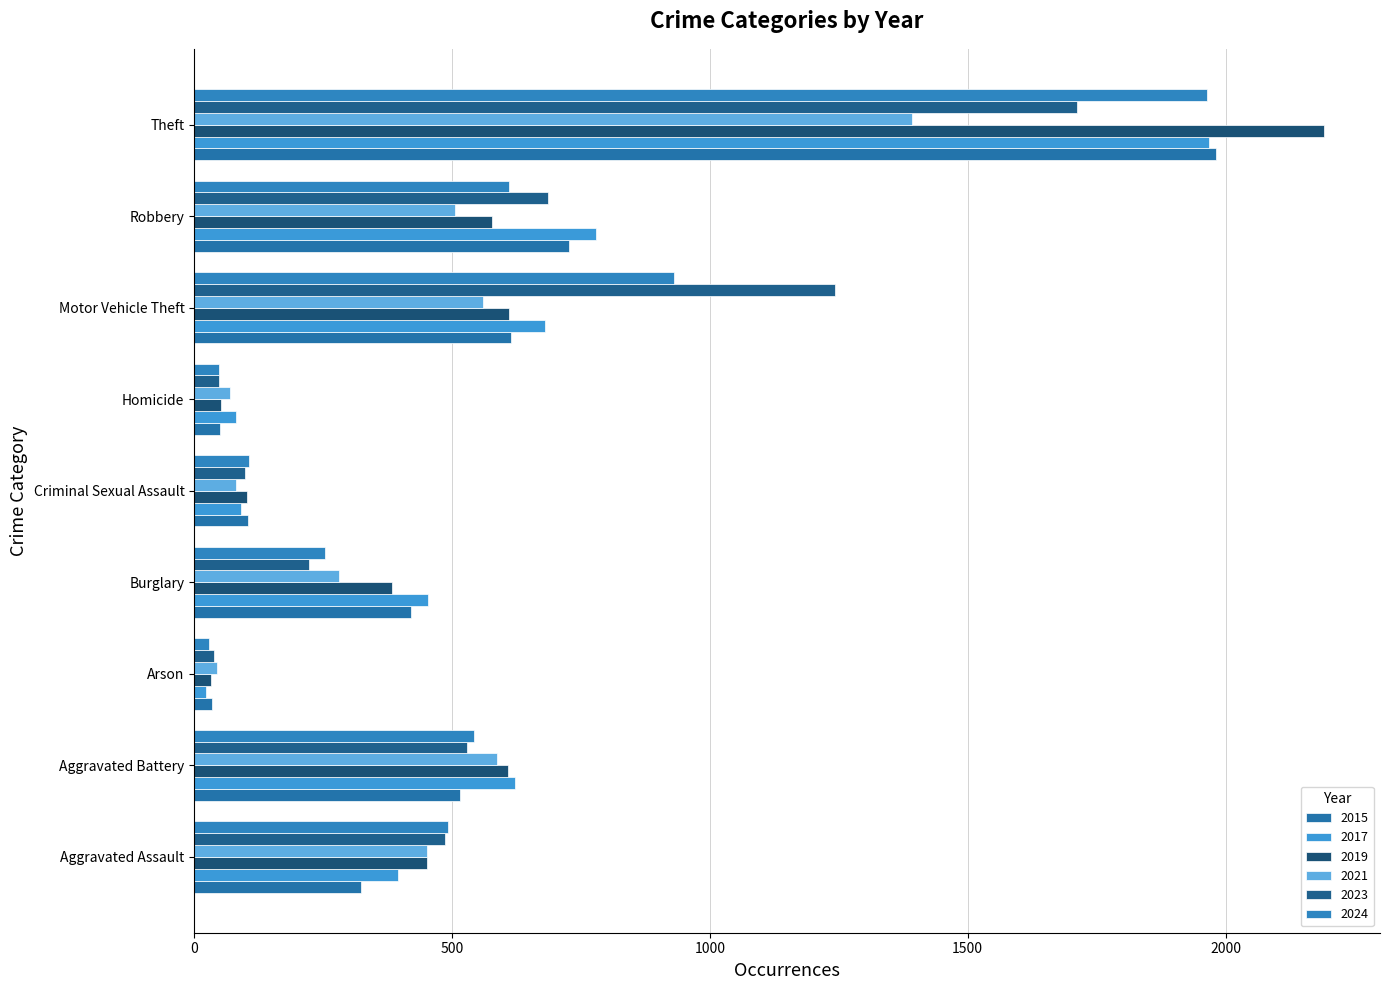

At which category is the sum across all series the highest?

Theft